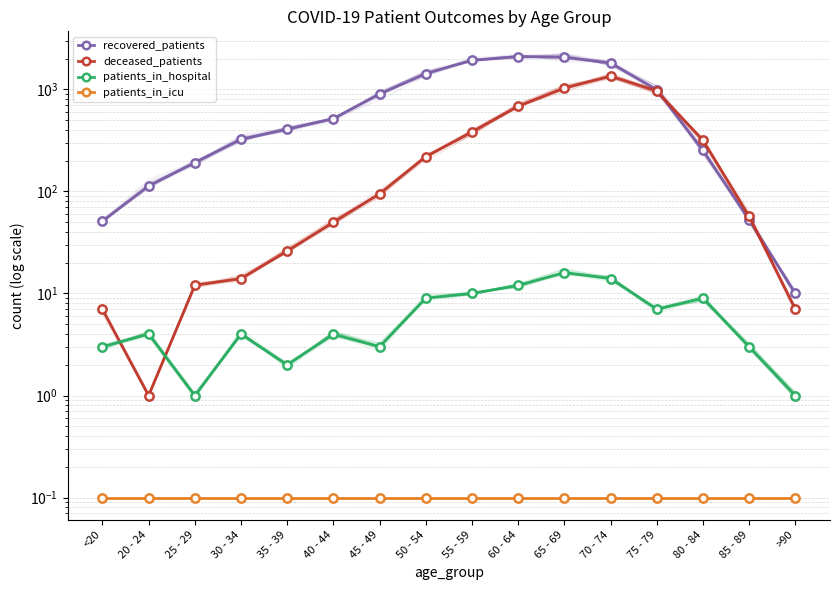

True or false: patients_in_icu and deceased_patients cross at least once.

False